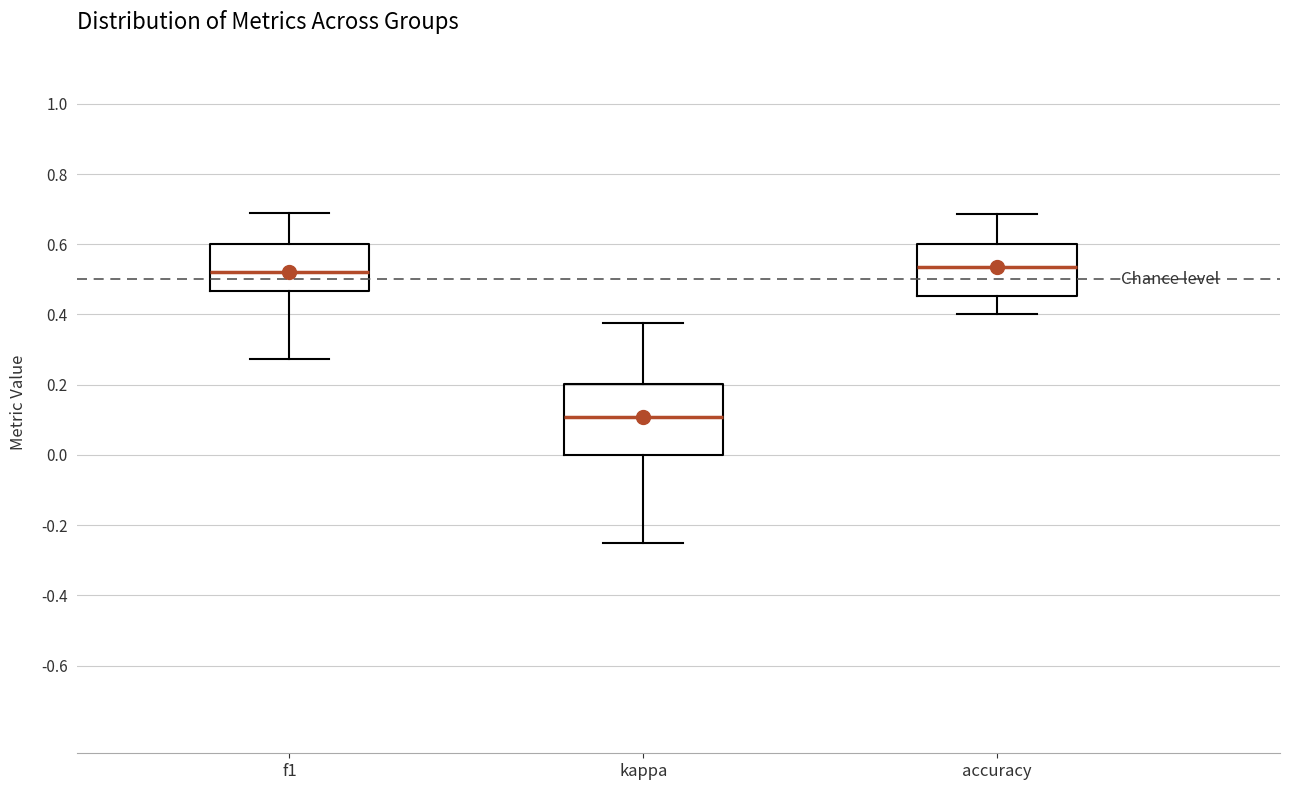

Where is the upper edge of the box for kappa on the y-axis? The values are not printed on the chart, so give them approximately, as read against the axis.

0.20